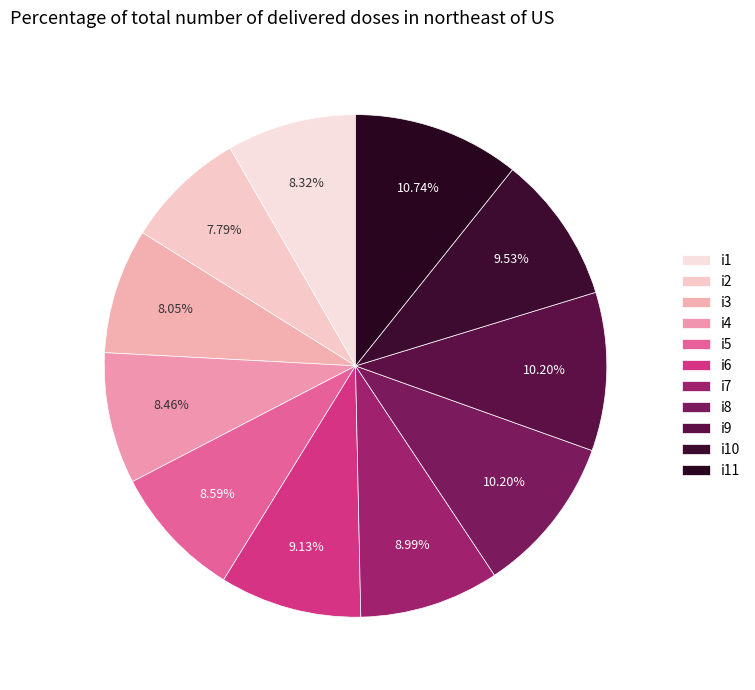

Which category has the smallest portion of the pie?

i2